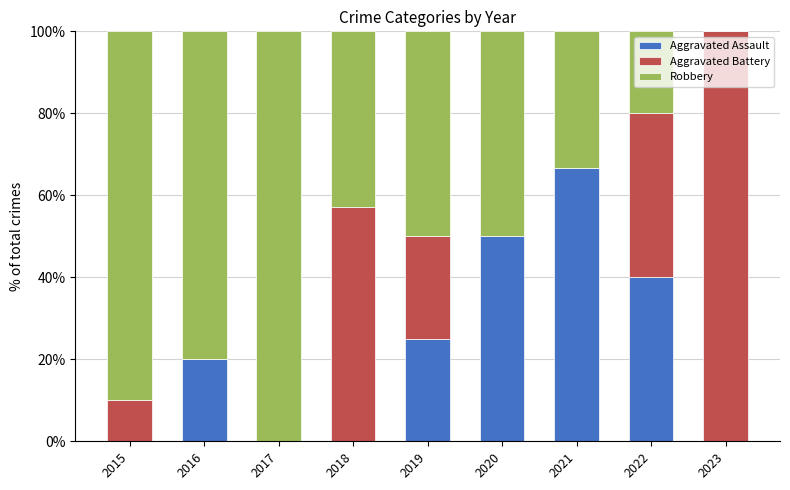

What is the total value across all series at 2019?

100.0